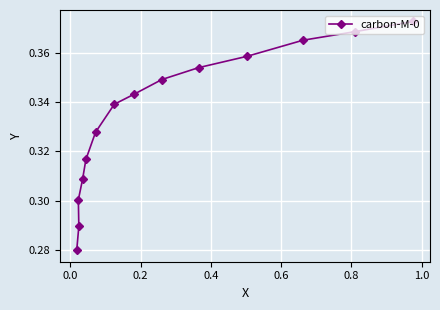

How many values are between 0 and 1?

14